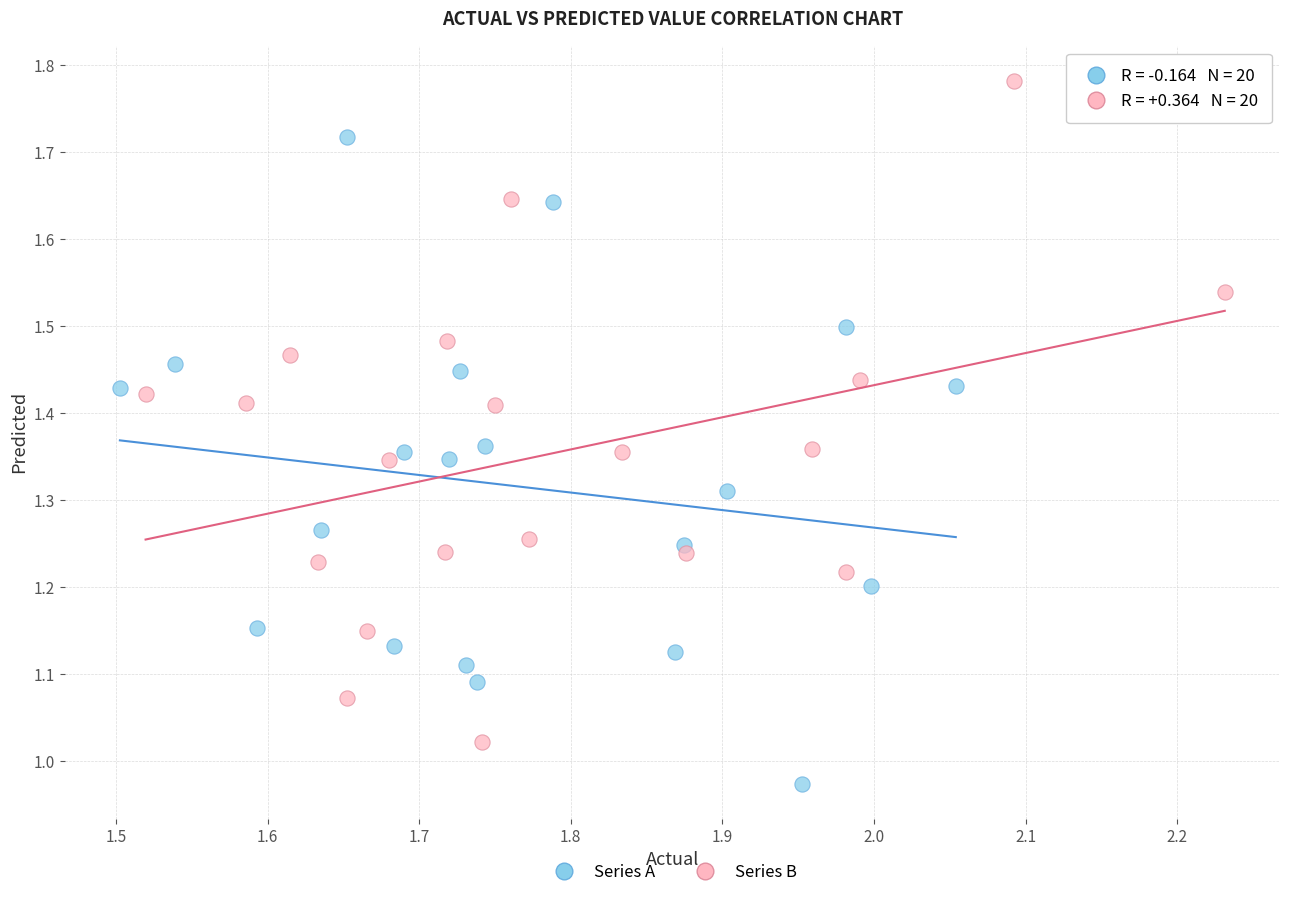

Which series has the largest Y range (max minus min)?

Series B